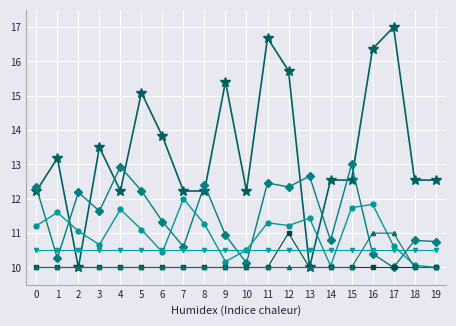

What is the smallest value displayed?

10.0